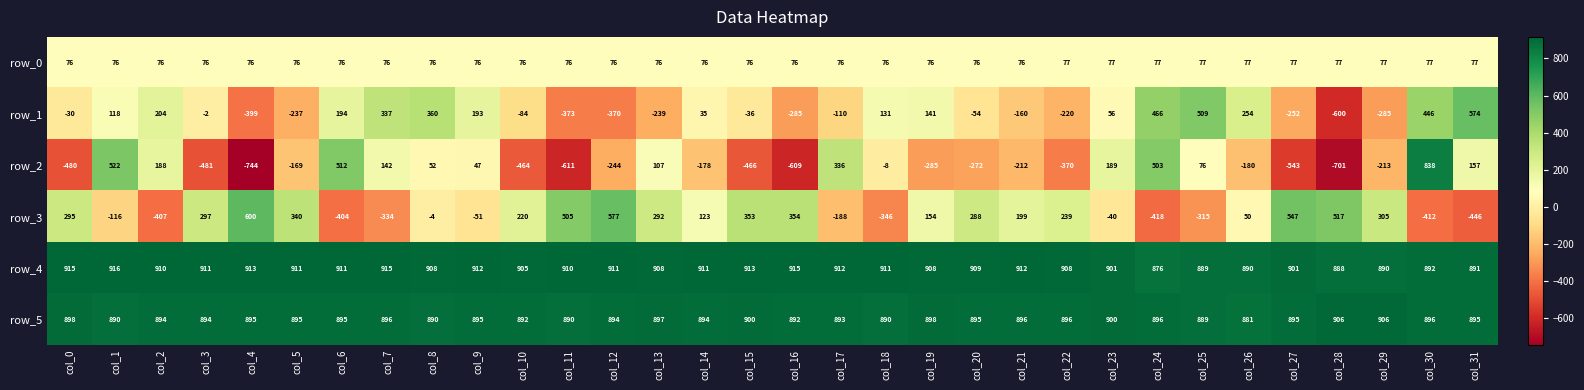

Which series has the largest total across all categories?

row_4